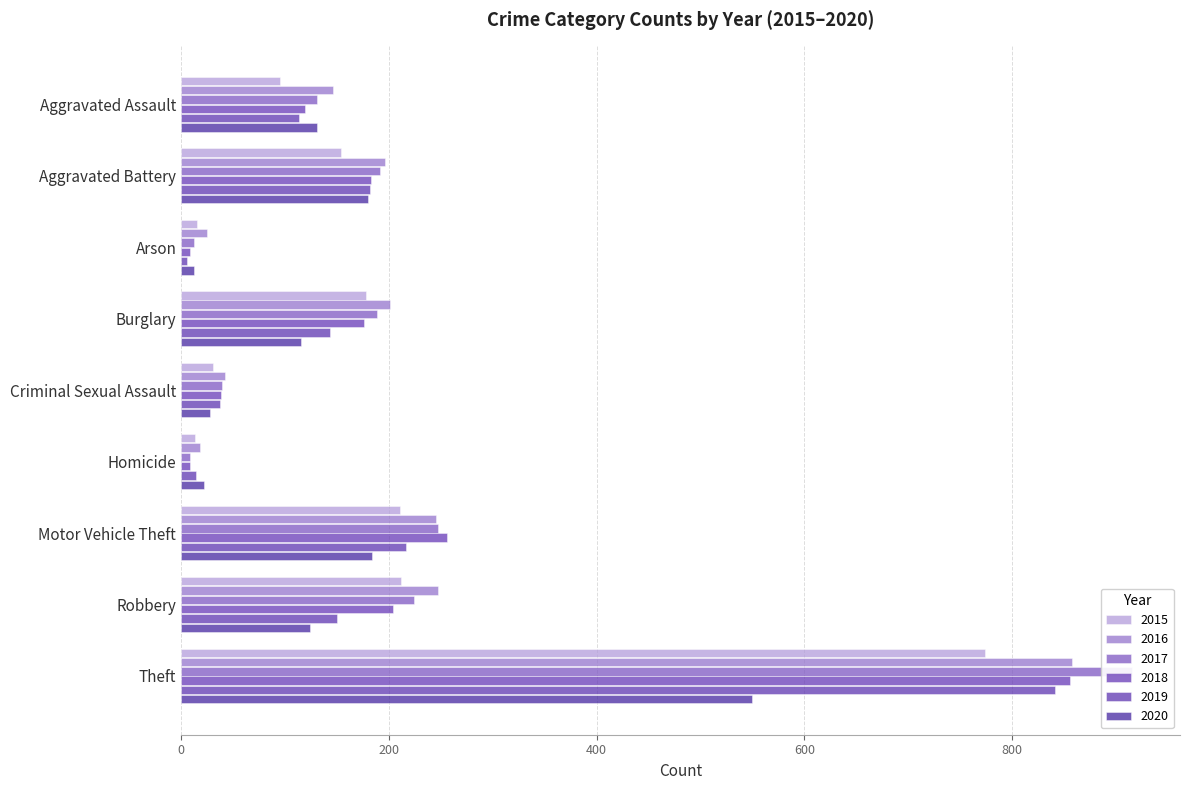

Rank the series at Criminal Sexual Assault from lowest to highest value.

2020, 2015, 2019, 2018, 2017, 2016